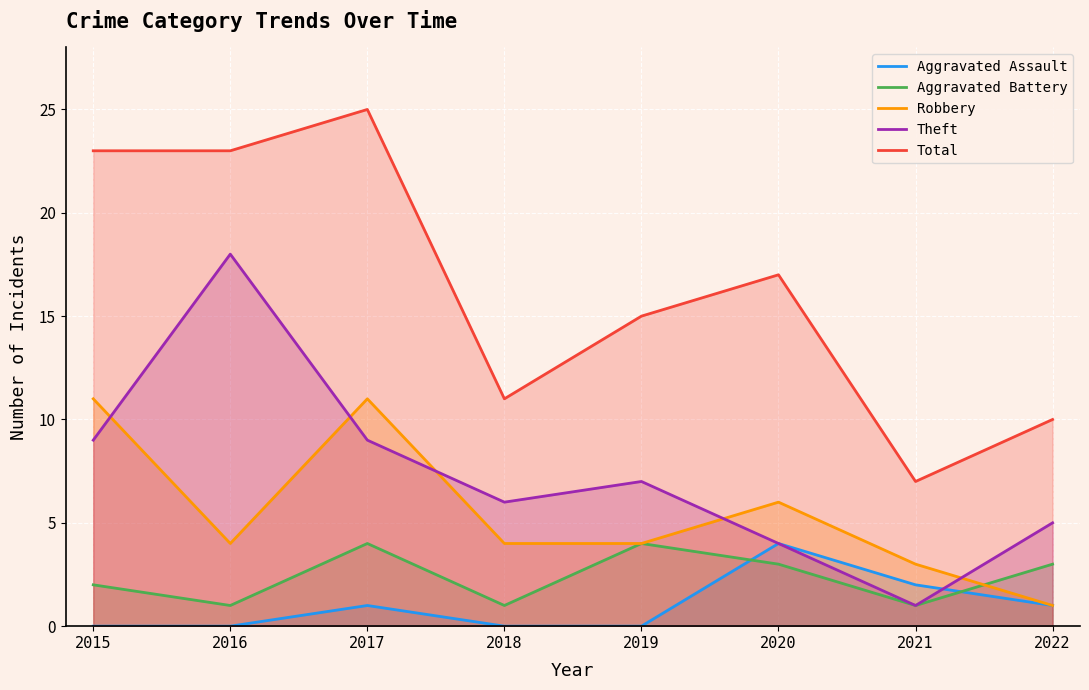

True or false: Aggravated Battery and Theft intersect in this chart.

False